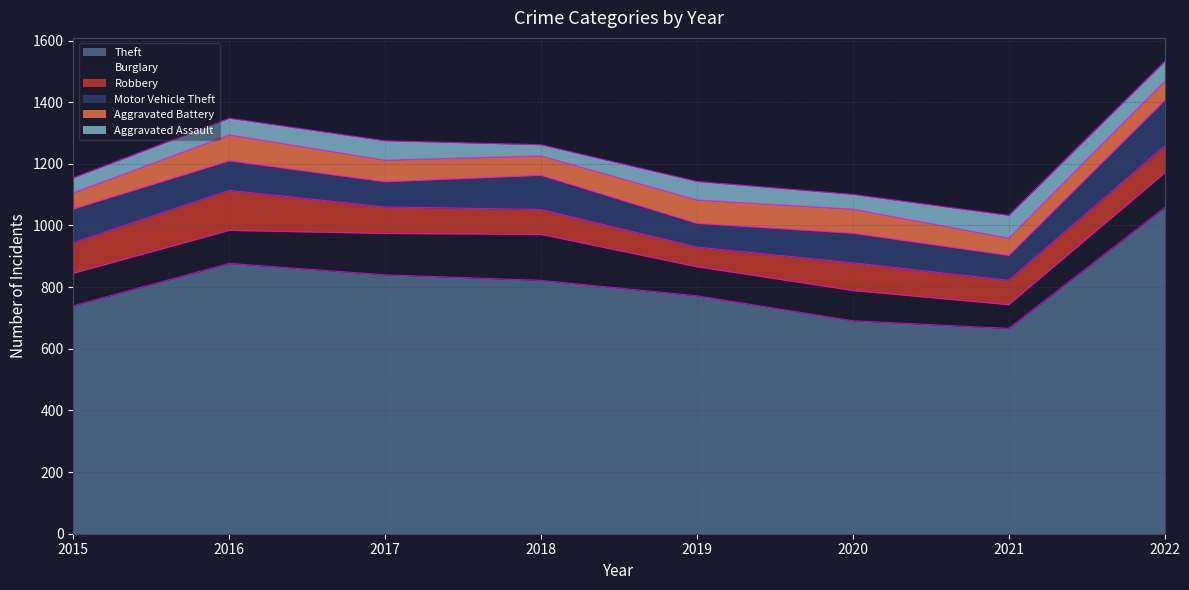

Is it true that Motor Vehicle Theft equals 96 at 2016?

True